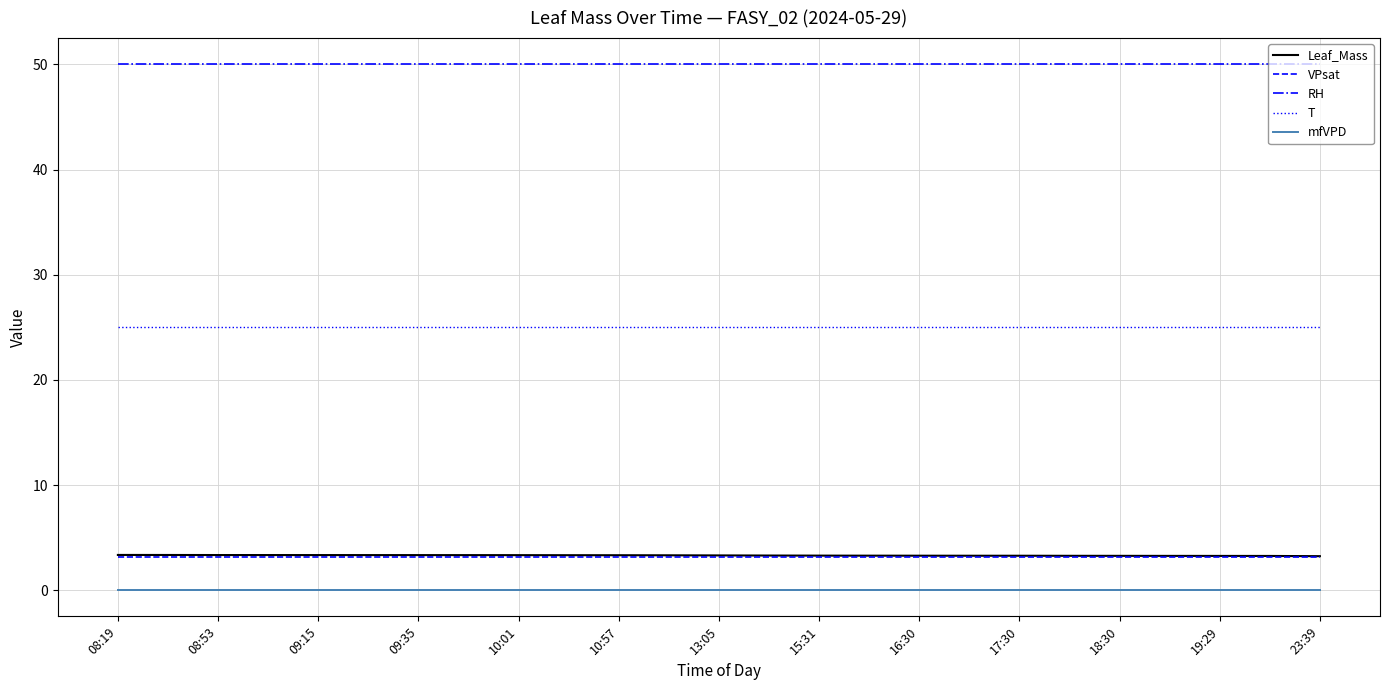

True or false: mfVPD and RH cross at least once.

False